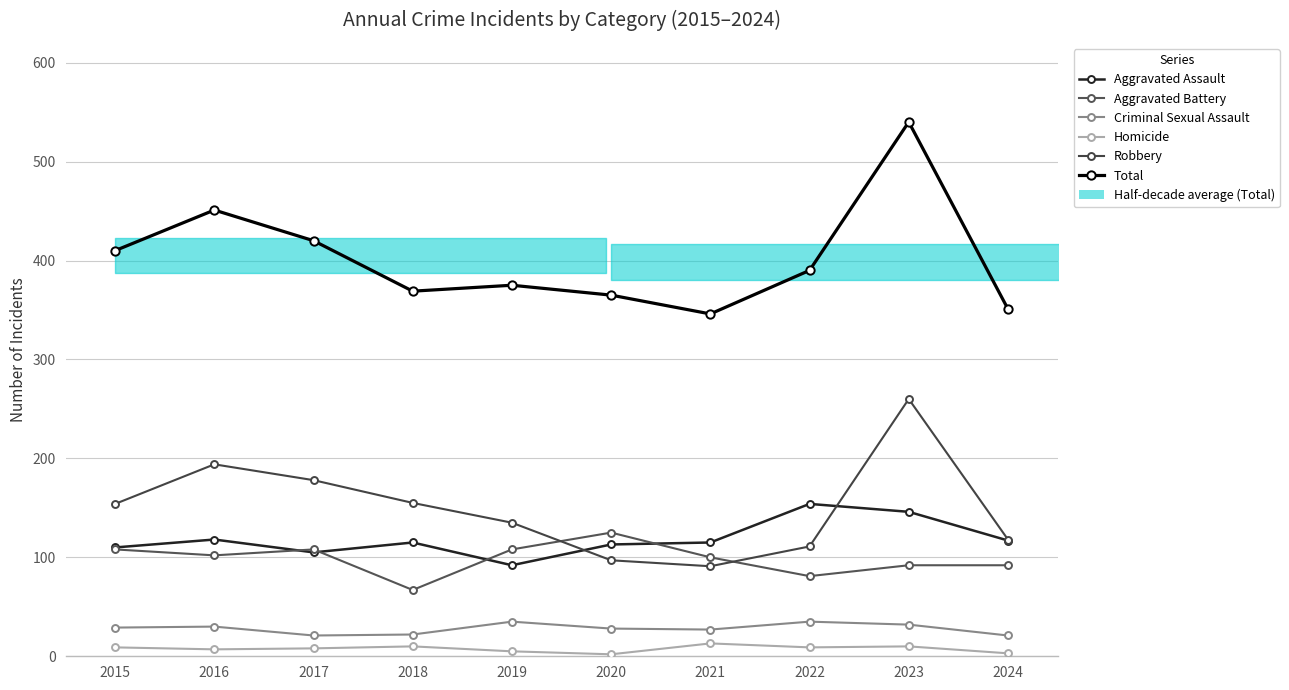

At which label does Aggravated Assault first exceed 115?

2016